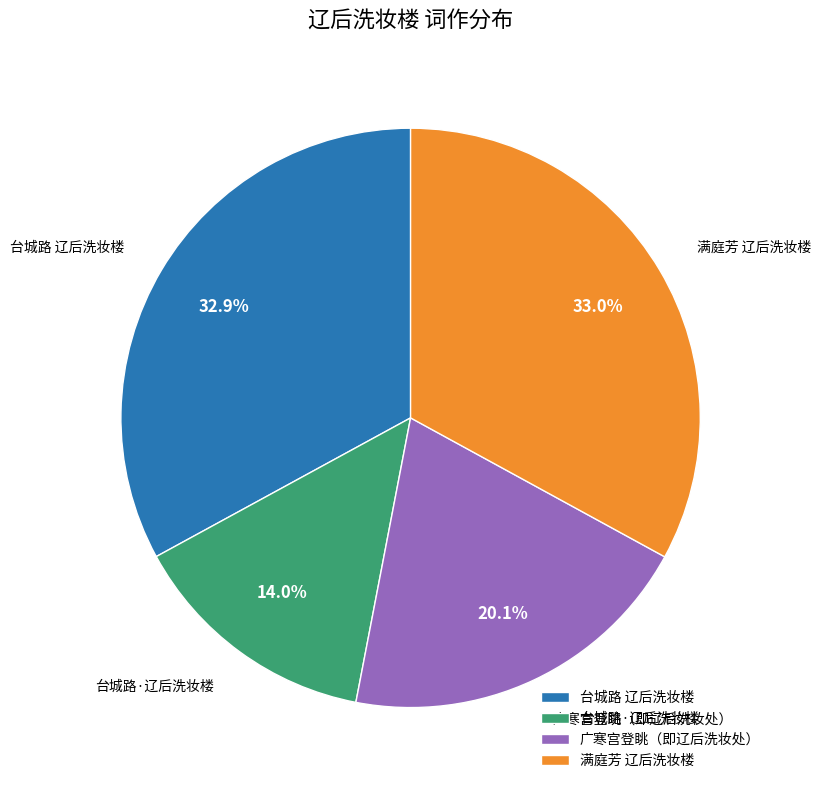

How many segments does this pie chart have?

4